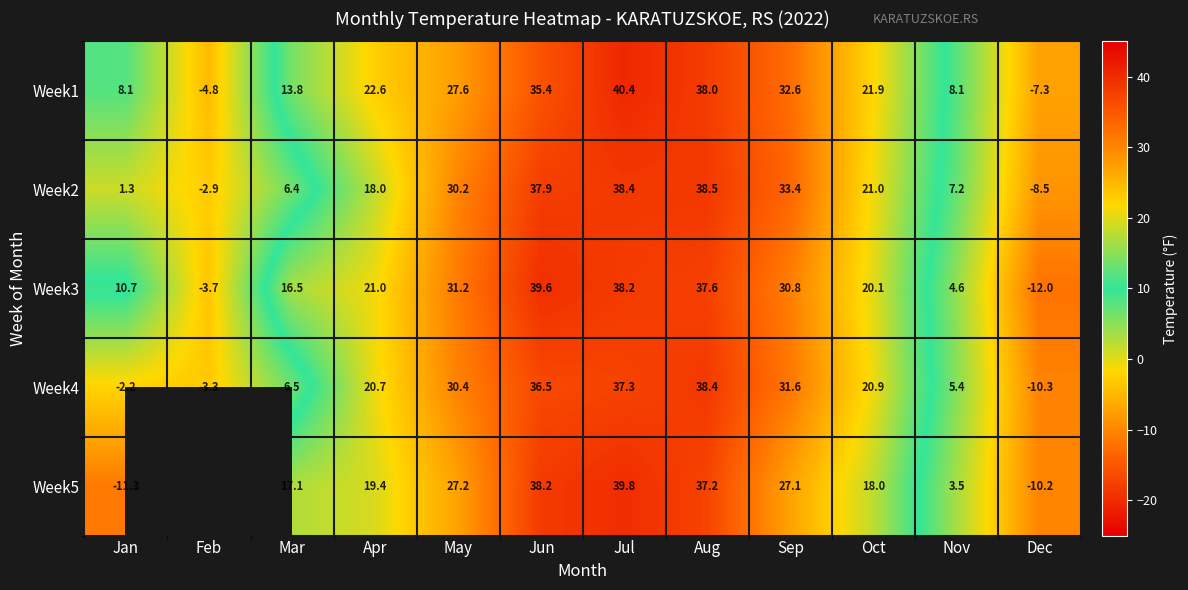

Is the value of Week3 at May greater than the value of Week5 at Jul?

No